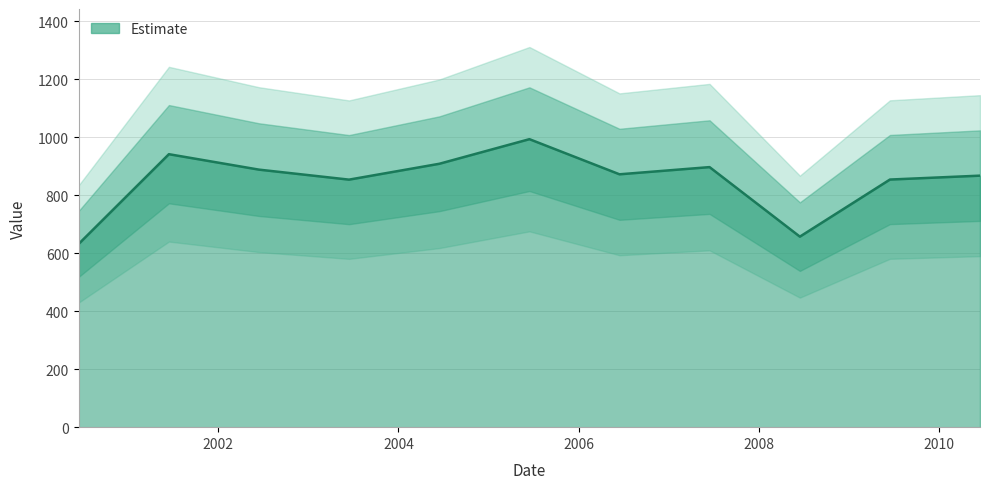

True or false: the data has more than 0 interior local peaks.

True